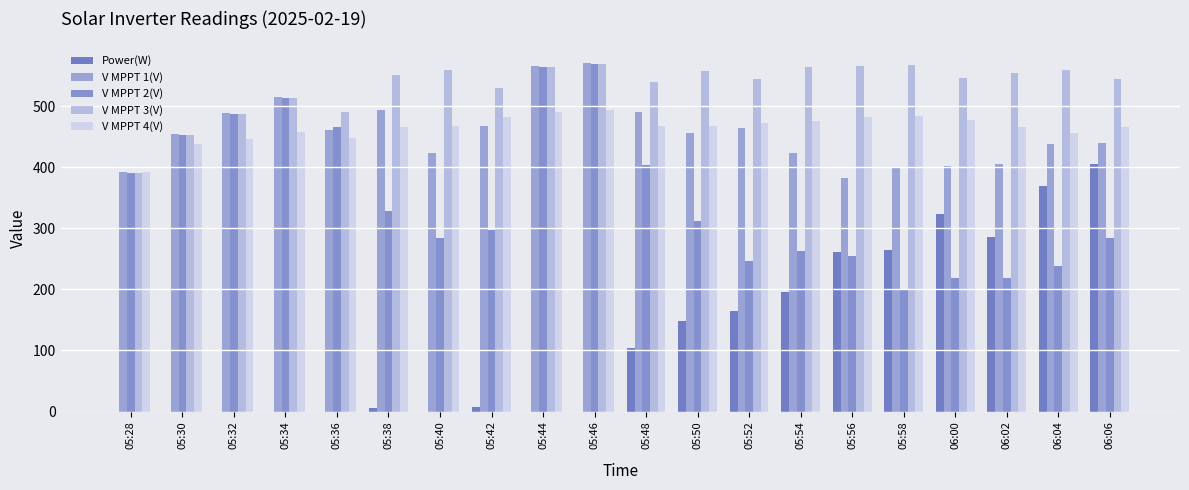

What is the difference between the Power(W) values at 05:48 and 05:58?

160.0